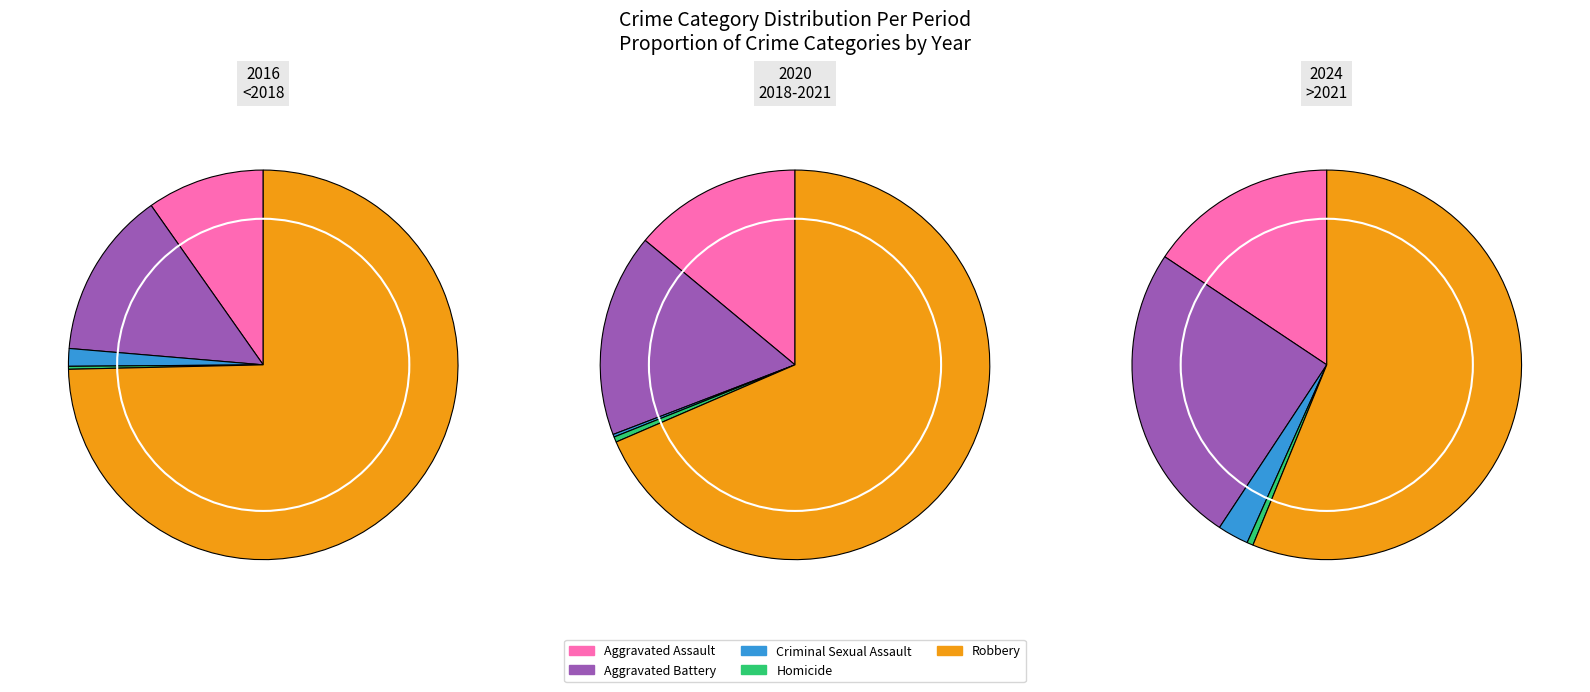

Combined, do Homicide and Robbery account for over 50%?

Yes